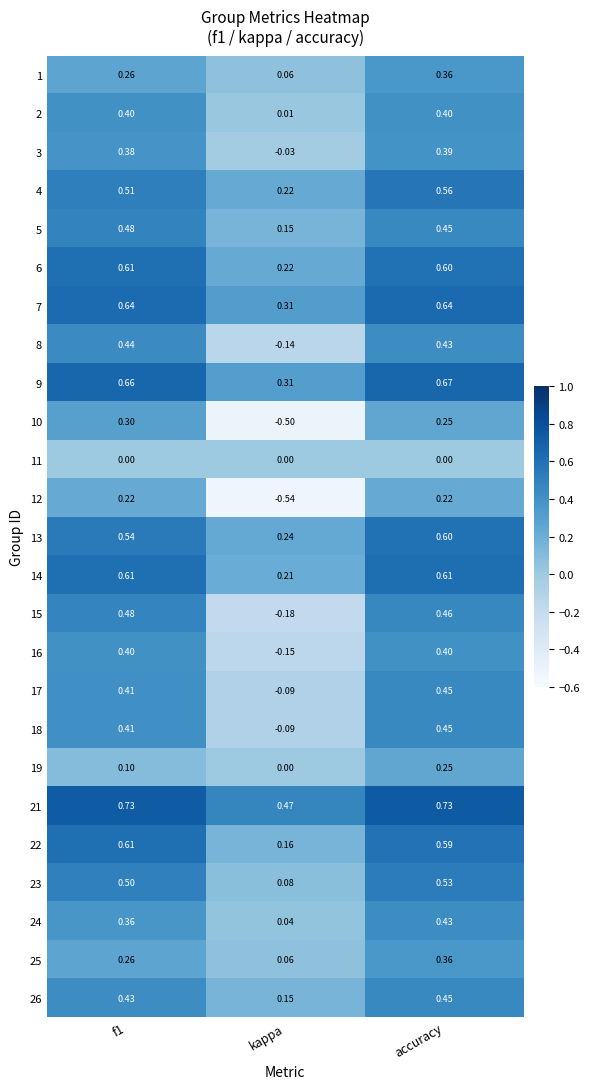

Which series has the largest total across all categories?

21